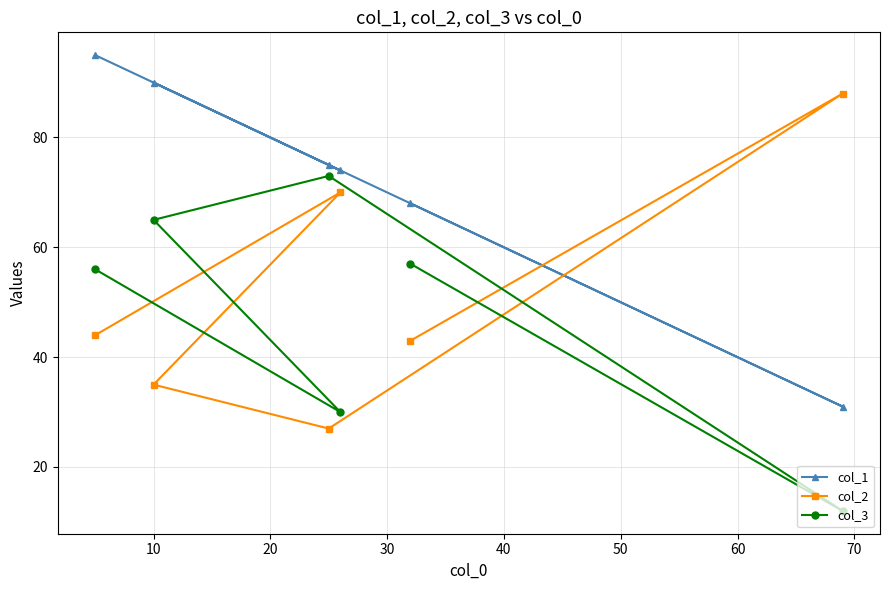

Rank the series by their maximum value, from highest to lowest.

col_1, col_2, col_3